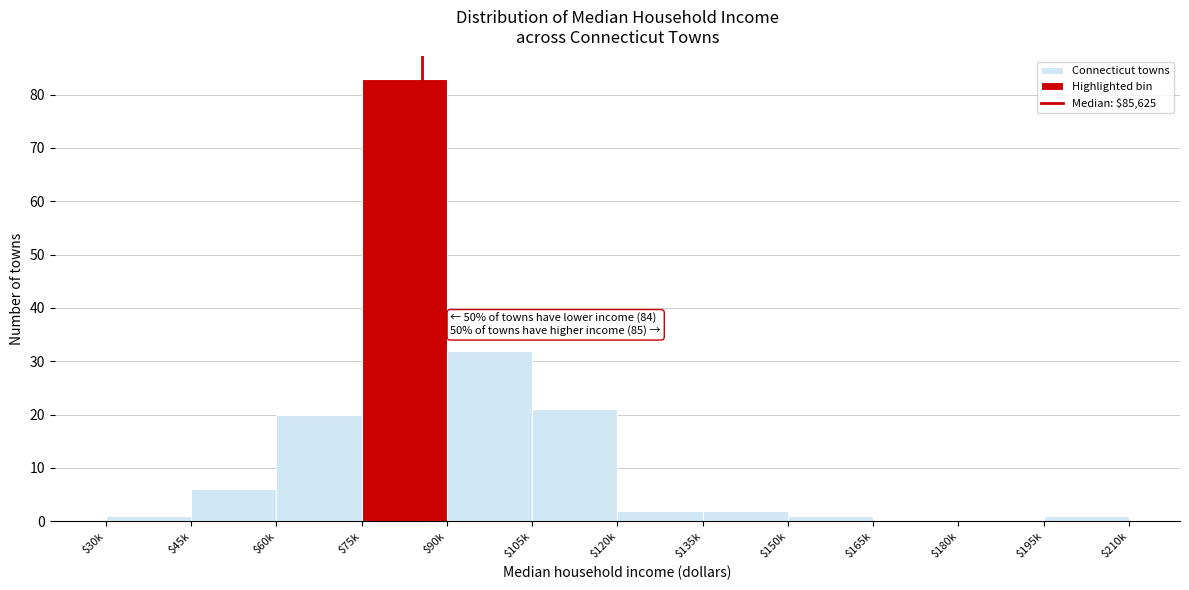

Is it true that the value at $90k is 32?

True